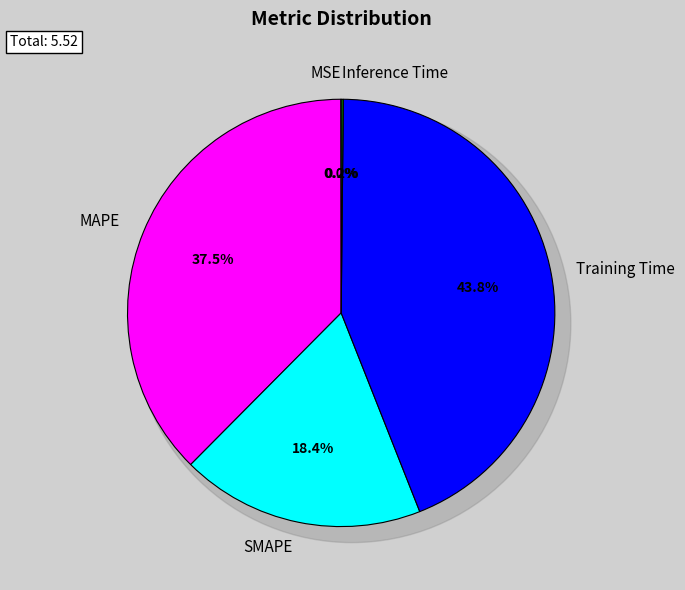

How many slices are in this pie chart?

5